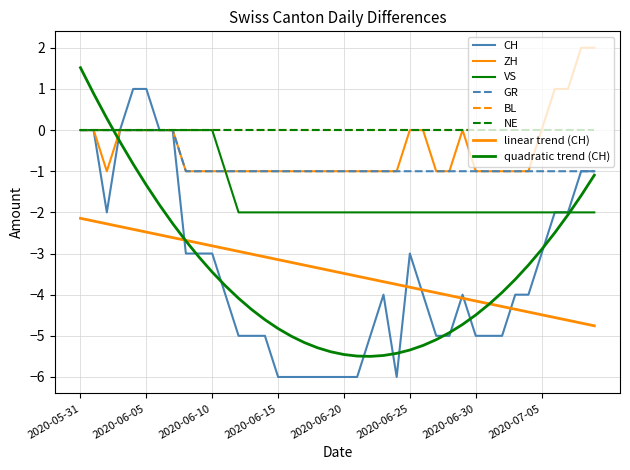

Where is GR nearest to the value 0?

2020-05-31